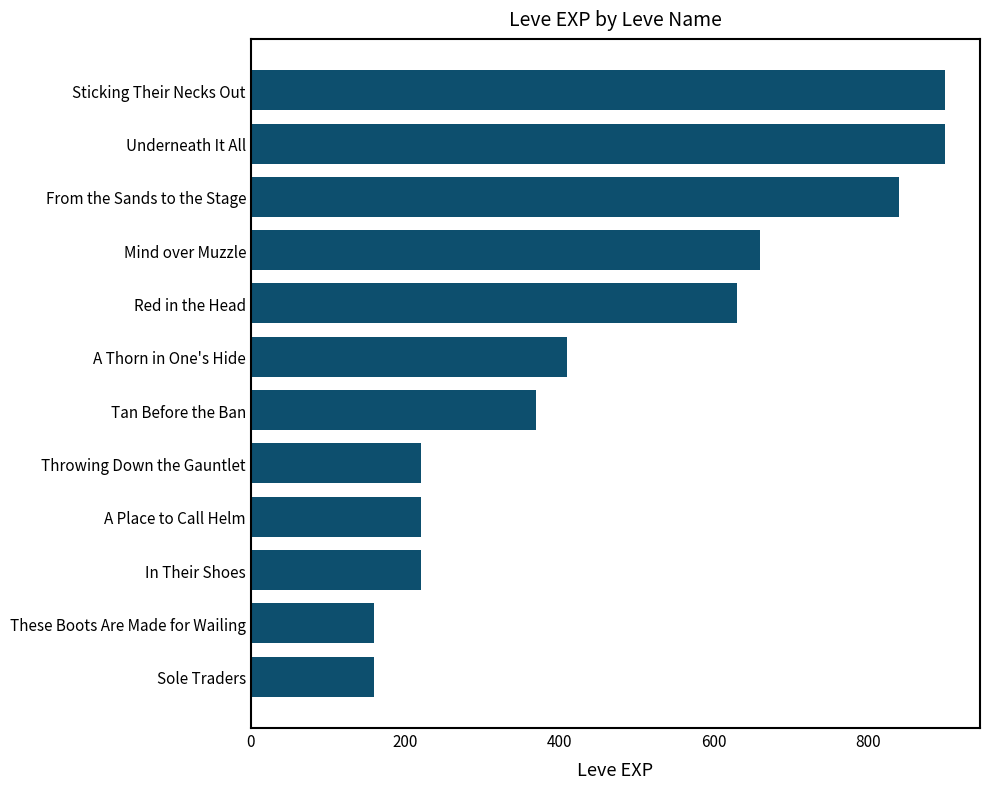

True or false: the data shows 896 at Red in the Head.

False